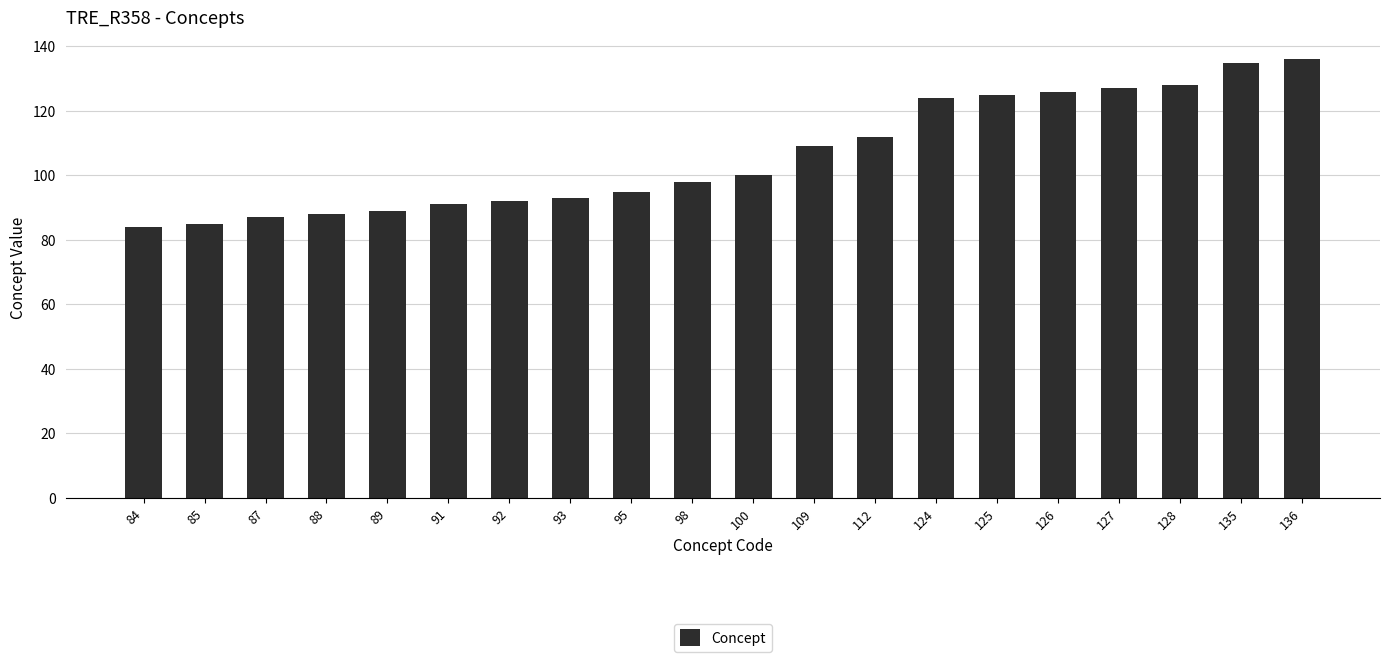

Approximately how many times larger is the value at 95 compared to 136?

0.7